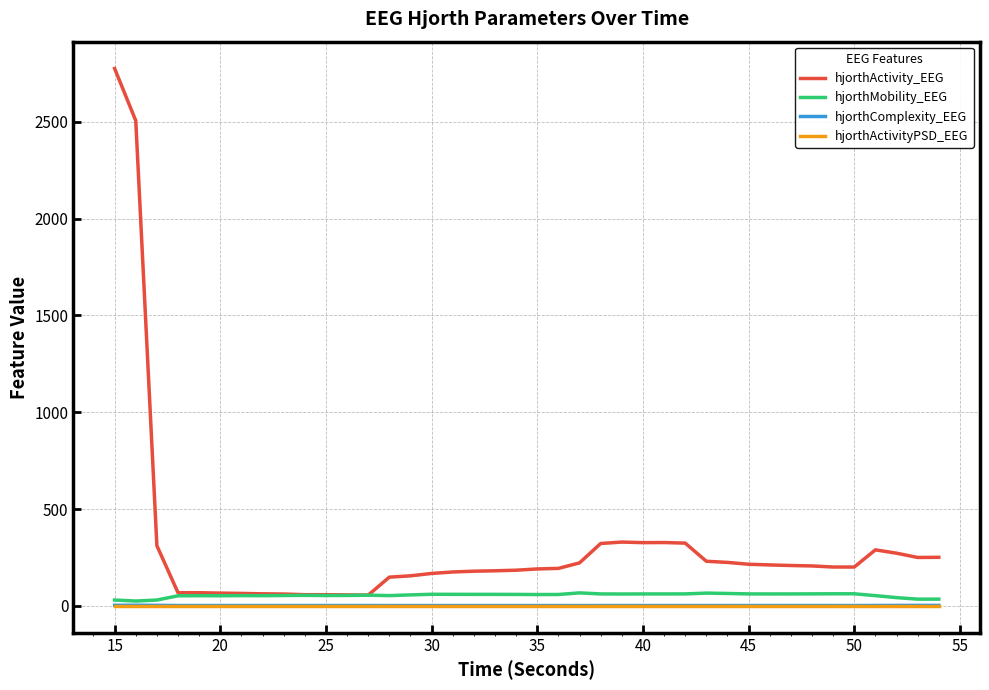

Which series has the largest range (max minus min)?

hjorthActivity_EEG